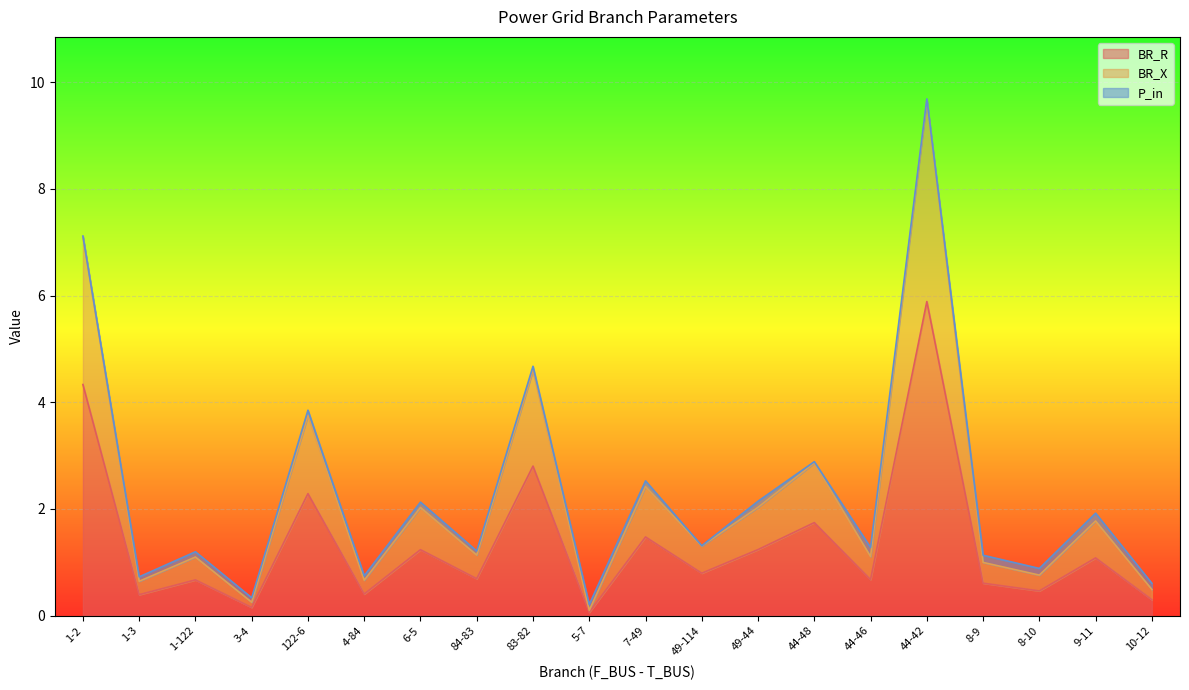

What is the value of the BR_X point at the 8th from the left?

1.1